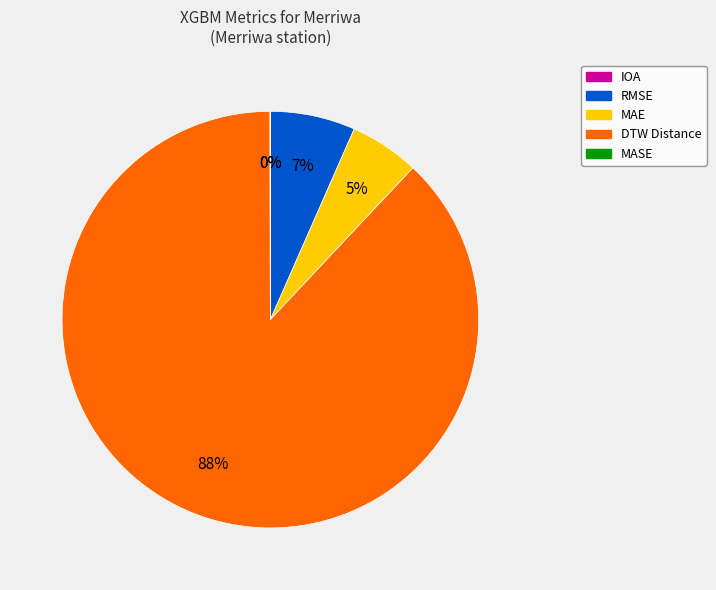

To the nearest percent, what is the difference between the largest and smallest slice percentages?

88%